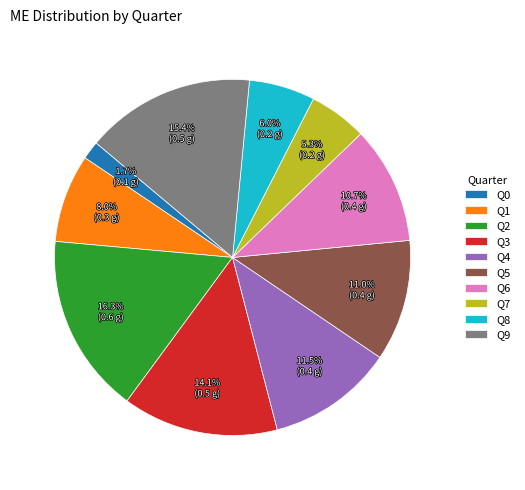

What percentage is NOT represented by Q3?

85.9%